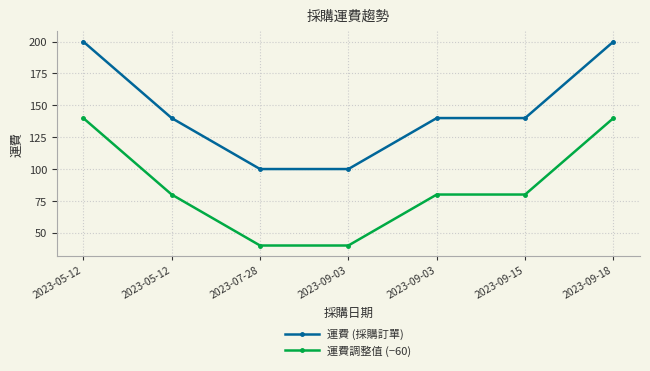

True or false: 運費調整值 (−60) and 運費 (採購訂單) cross at least once.

False